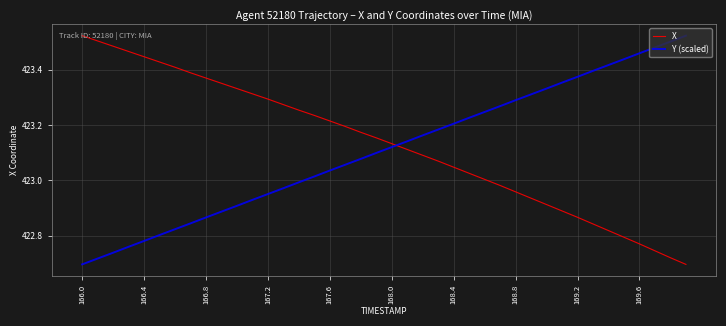

How many intersections are there between Y (scaled) and X?

1